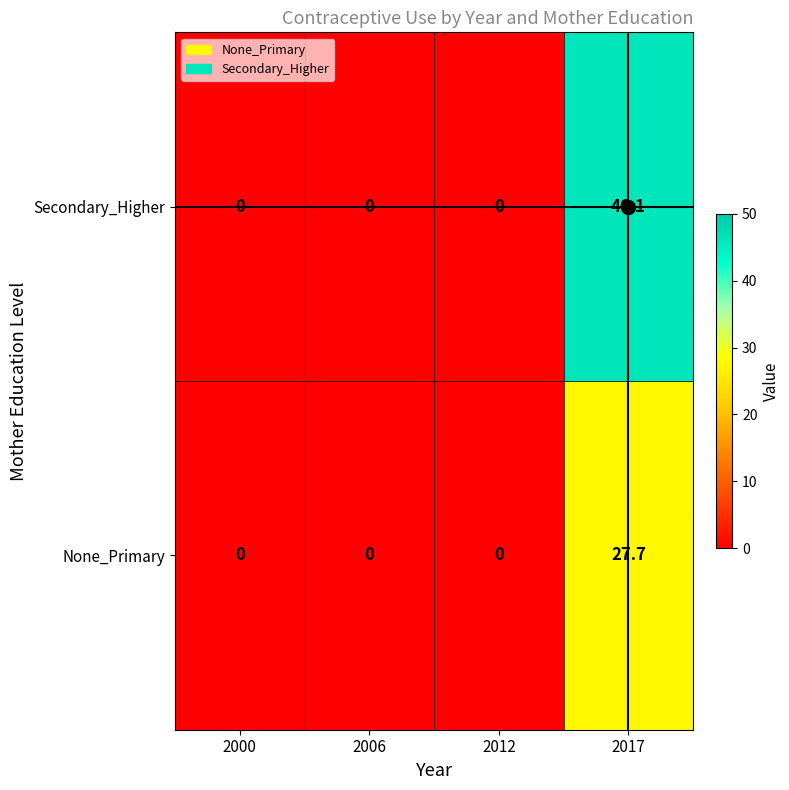

How many series are shown in this chart?

2